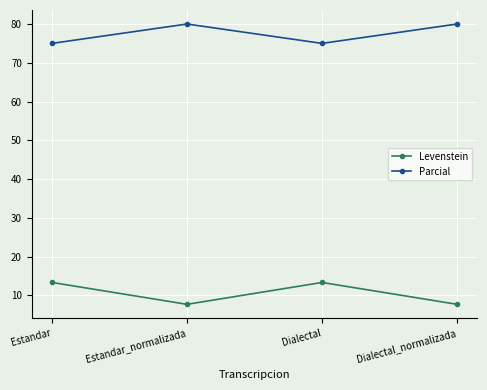

True or false: Levenstein and Parcial cross at least once.

False